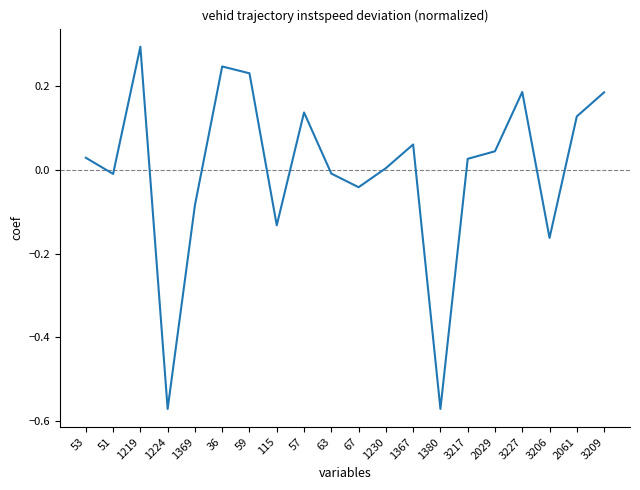

Which has a higher value, 1380 or 3206?

3206